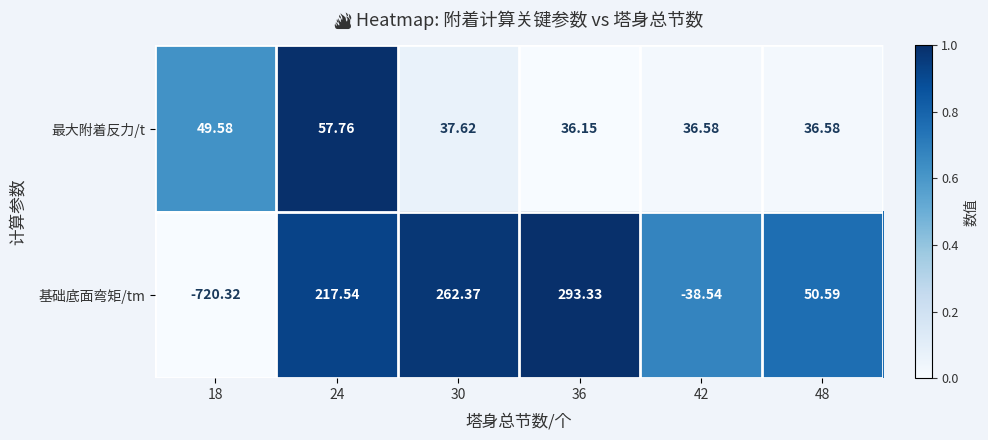

Between 36 and 42, which series saw the biggest shift?

基础底面弯矩/tm